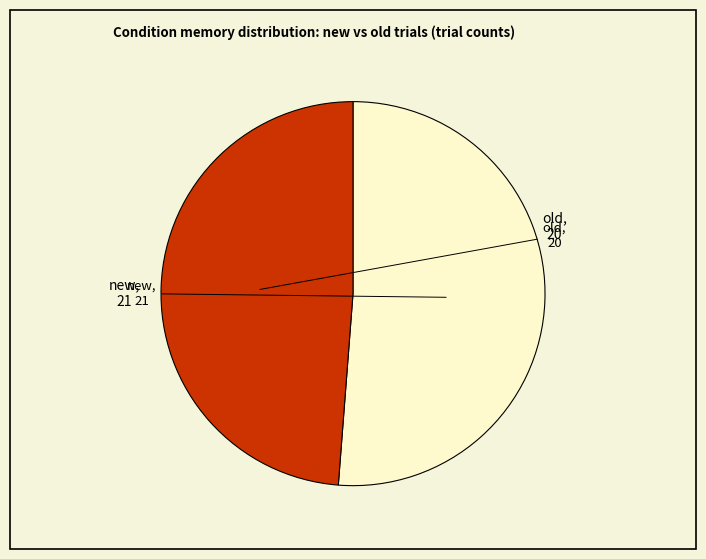

Is there a majority slice in this chart?

Yes